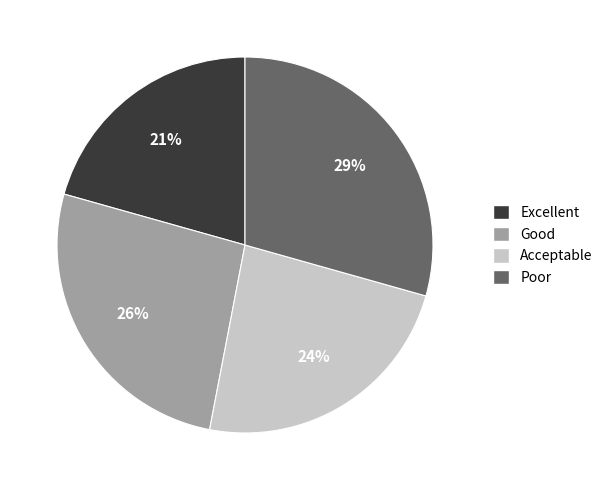

Is there a majority slice in this chart?

No